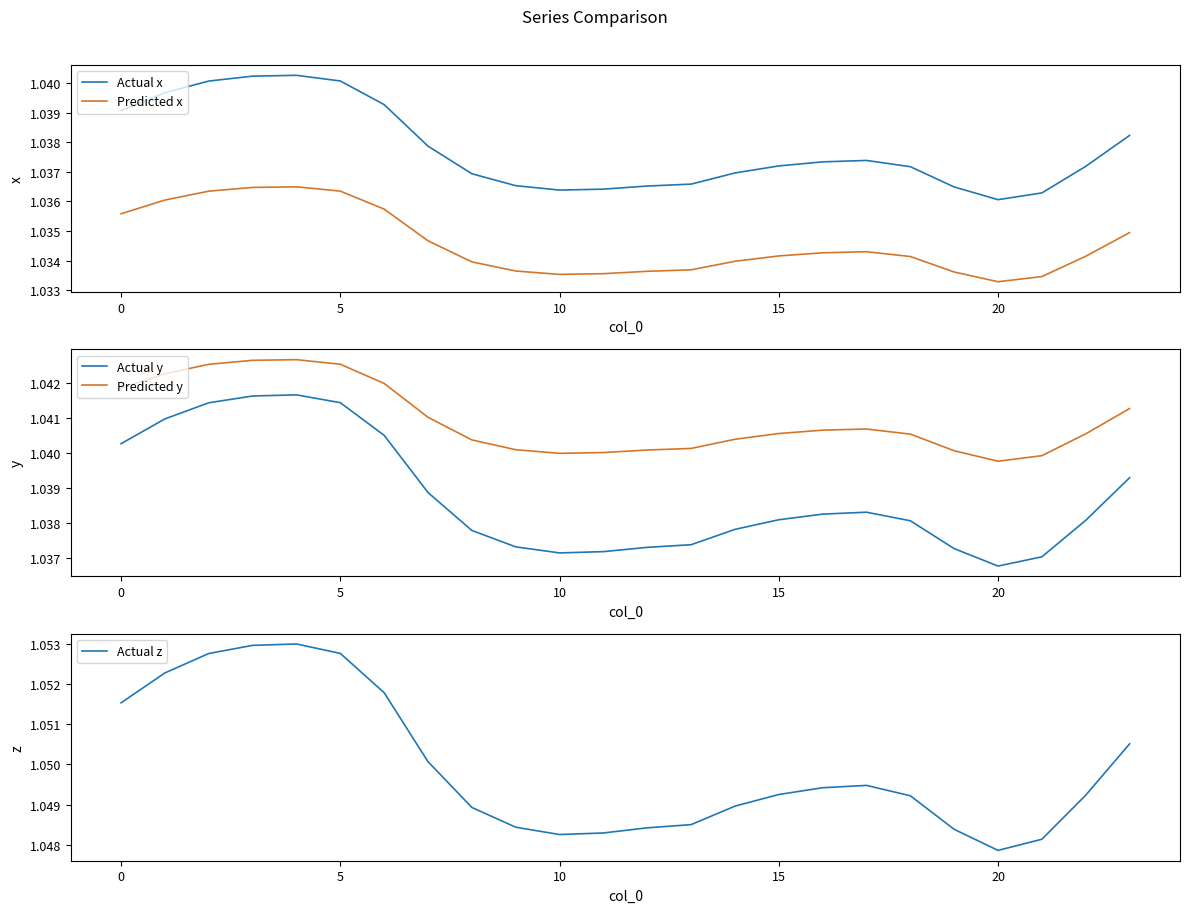

What is the minimum value for Predicted x?

1.0